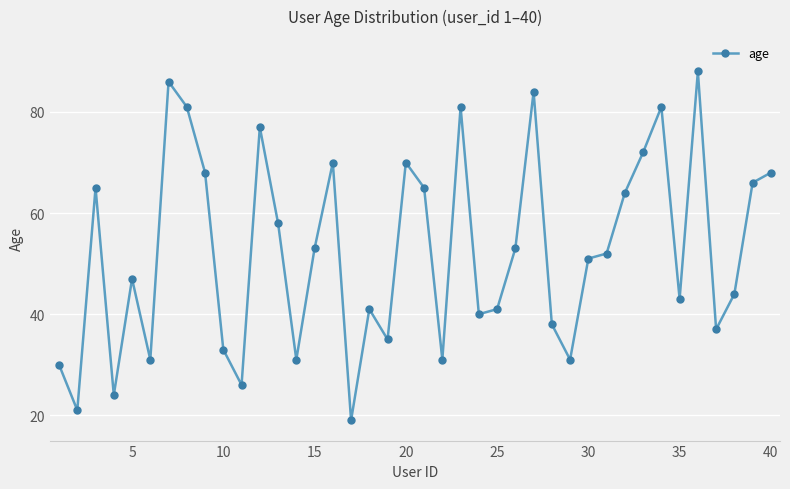

How many points are higher than both their immediate neighbors (excluding endpoints)?

11